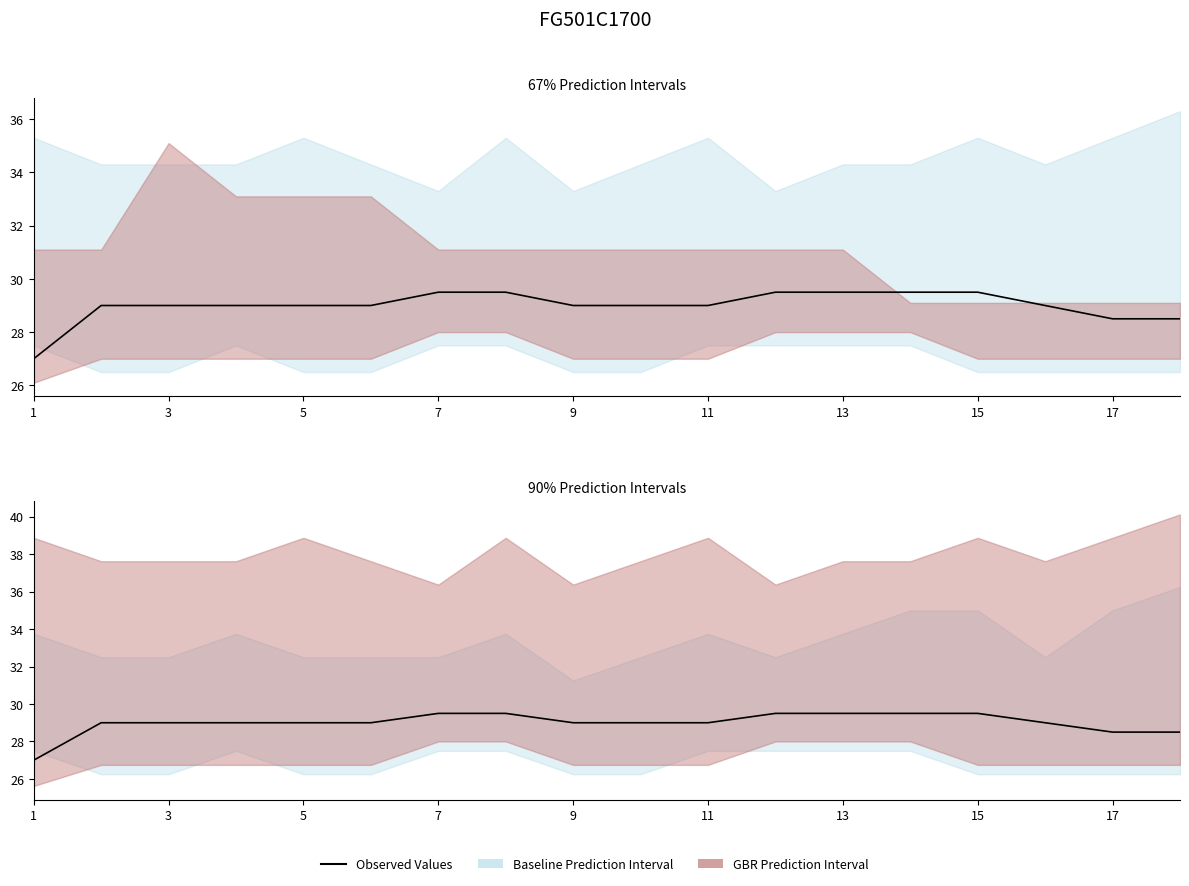

Count the values in the range 29 to 30.

15